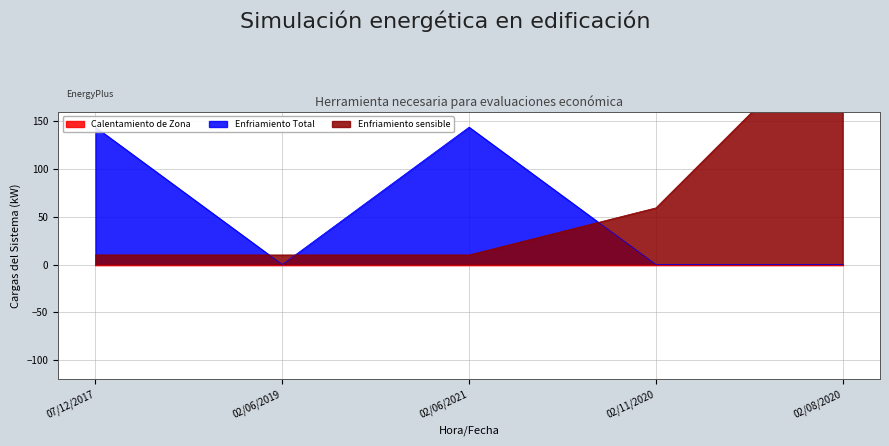

What is the sum of all Enfriamiento sensible values?

343.7